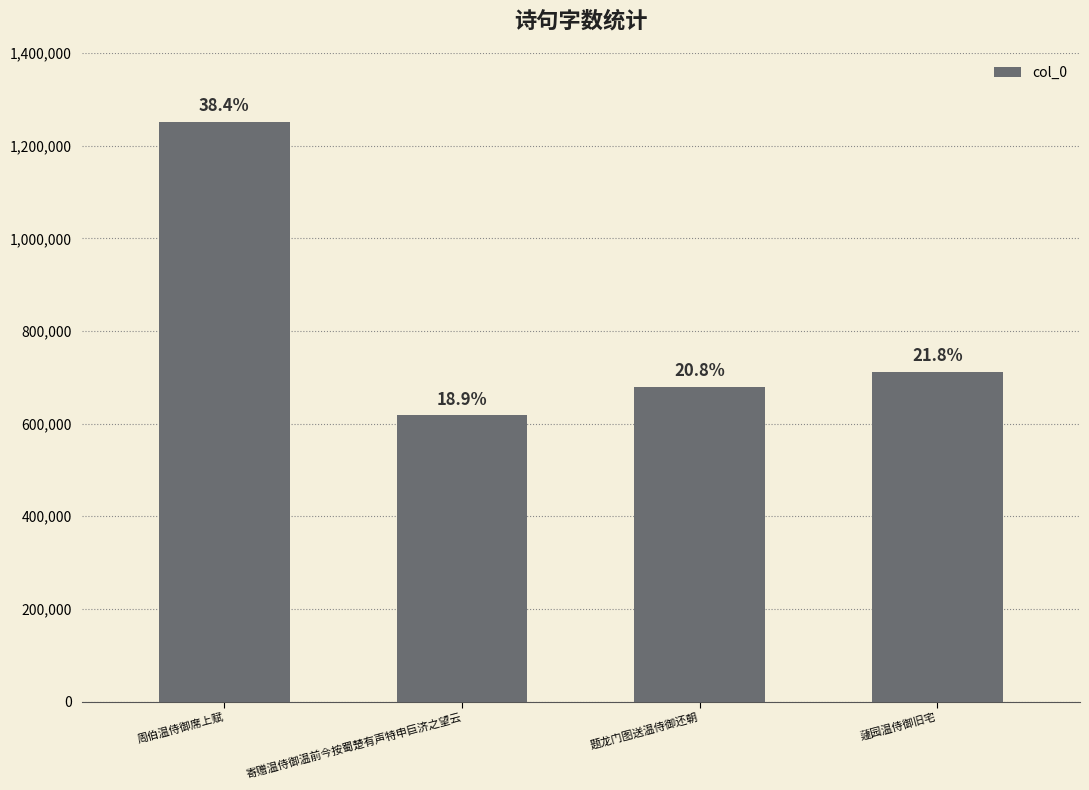

Are the bars horizontal?

No